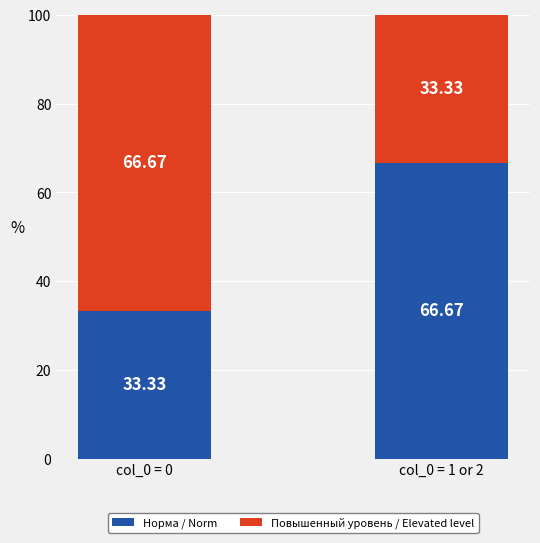

What is the total value across all series at col_0 = 1 or 2?

100.0